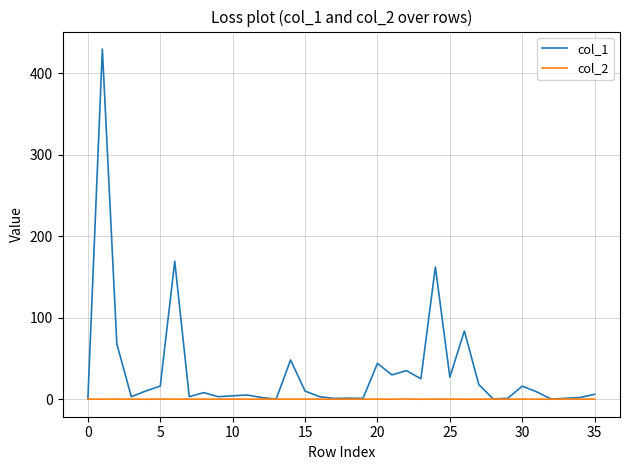

Which series has the widest spread of values?

col_1